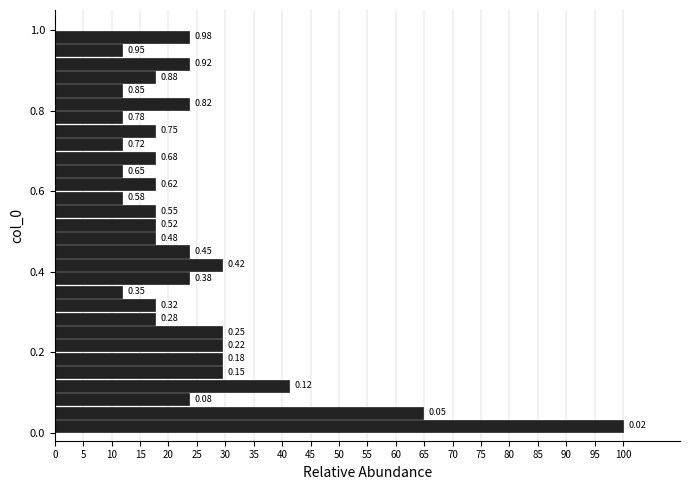

Read against the y-axis, roughly where is the centre of the longest bar?

0.02